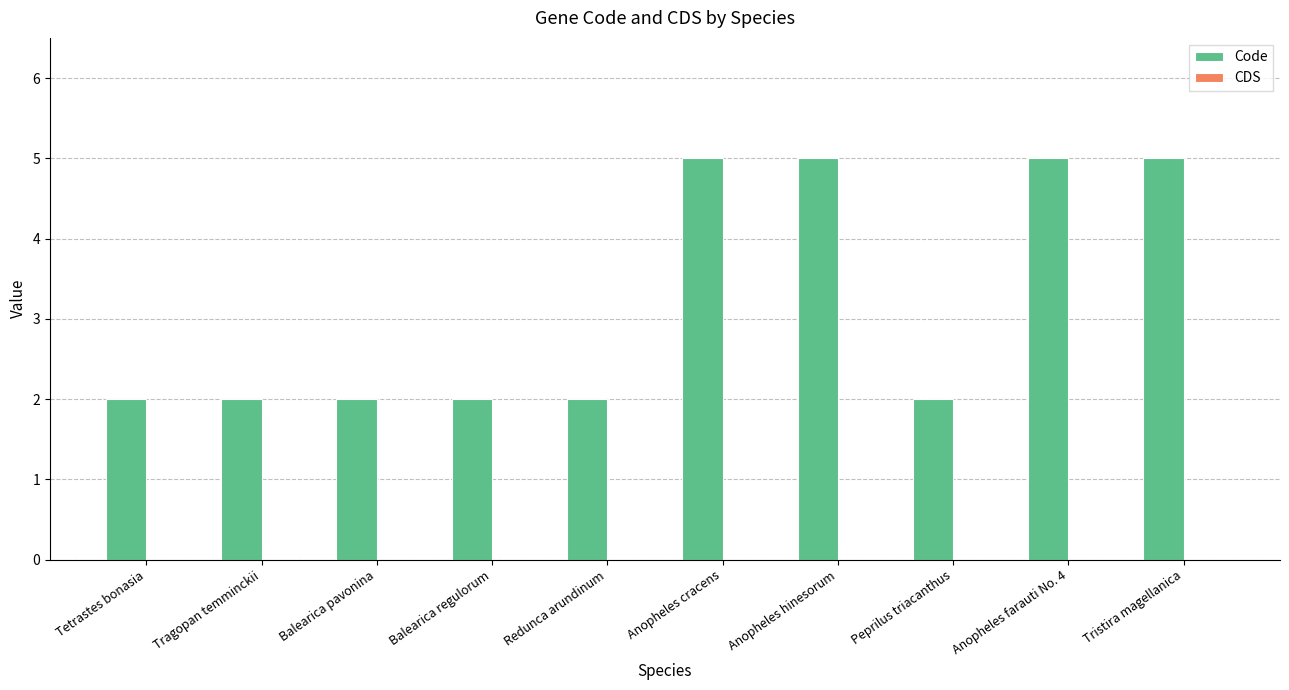

What is the change in value from Balearica regulorum to Anopheles farauti No. 4?

+3